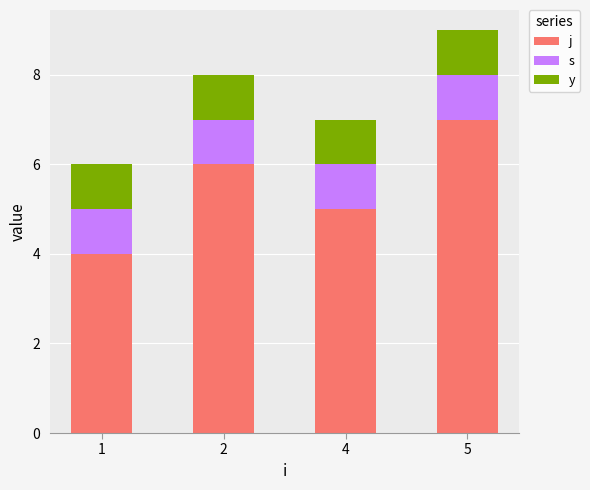

Are the bars horizontal?

No